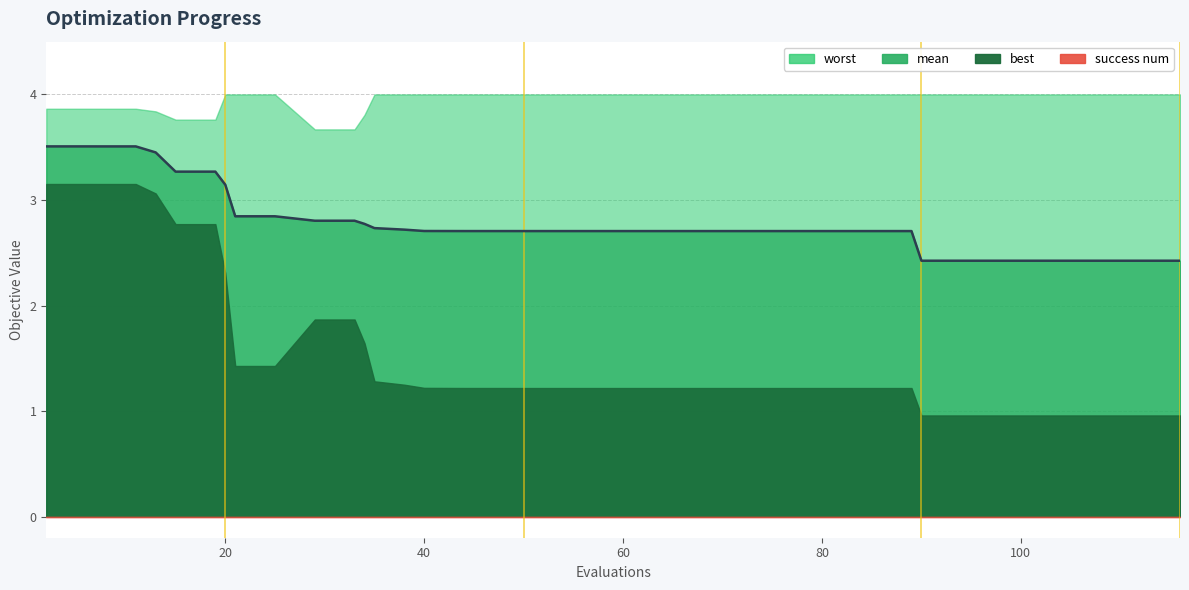

Is the value of mean at 33 greater than the value of success num at 7?

Yes